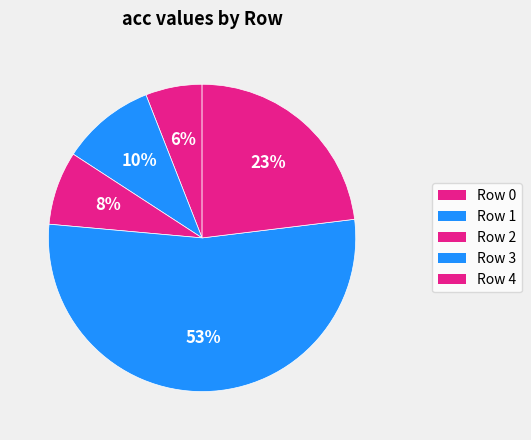

How many segments does this pie chart have?

5